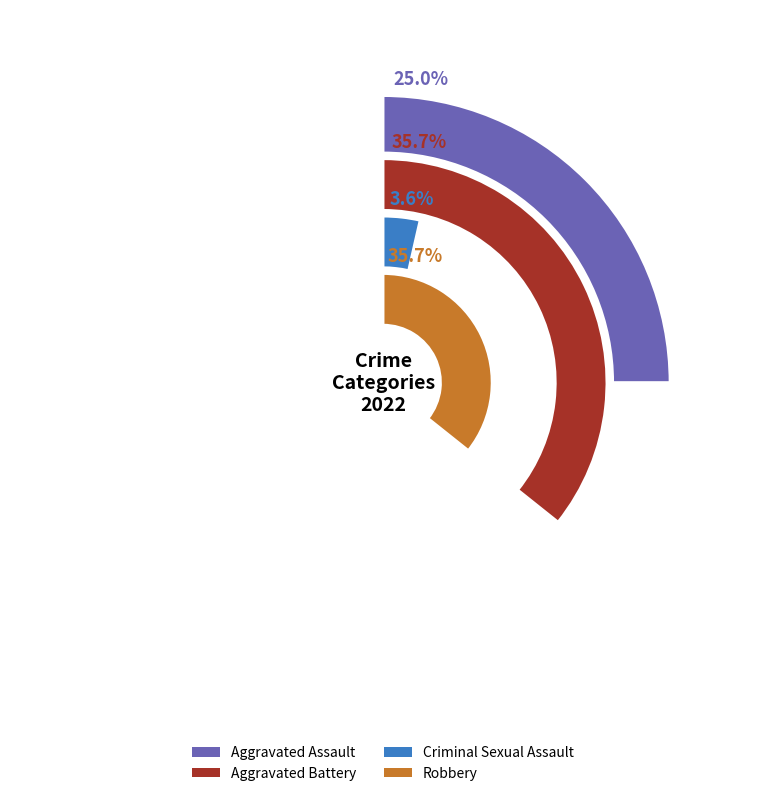

Does any single category account for the majority?

No